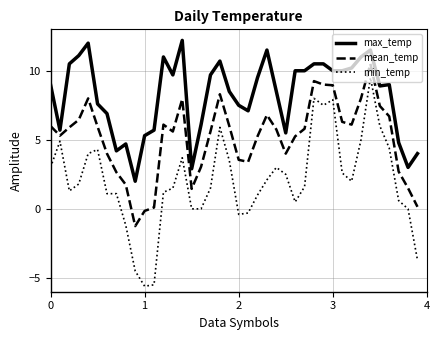

How many lines are shown in the chart?

3